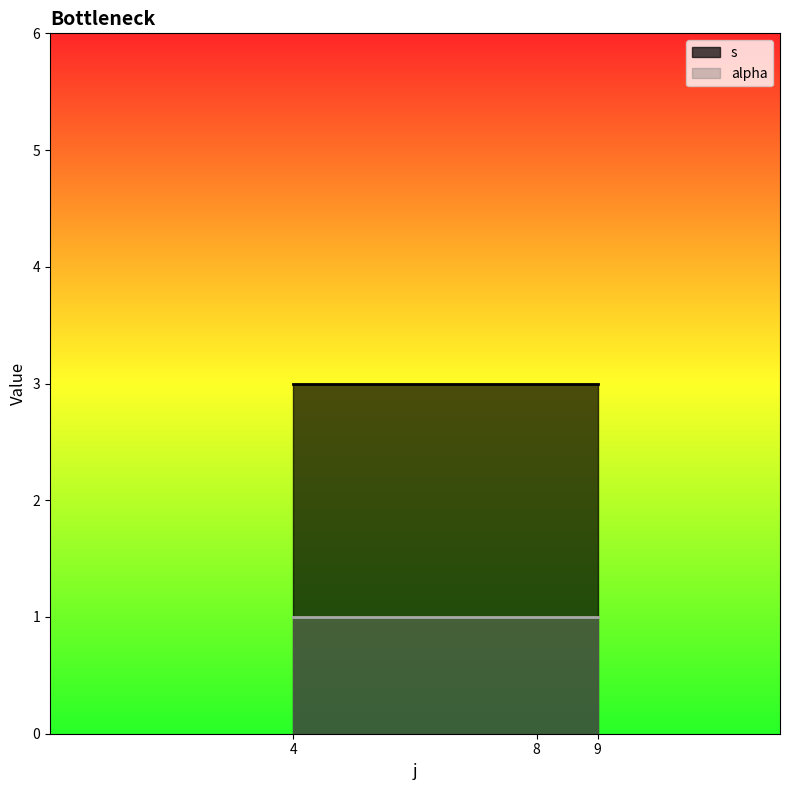

Rank the series by their maximum value, from highest to lowest.

s, alpha